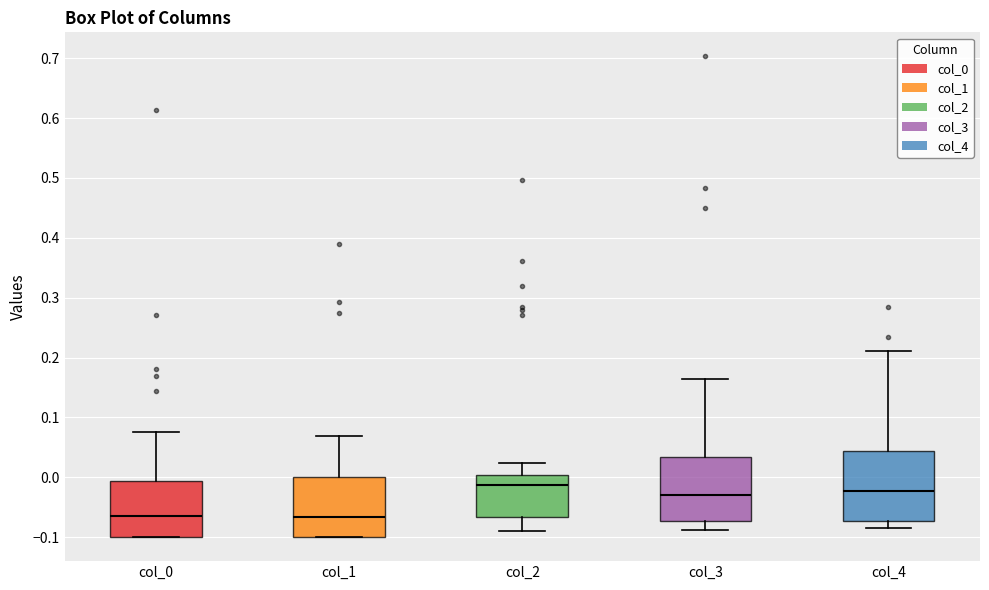

Reading left to right, transcribe this box plot: for each box, give where its median line is, the range the box spans, and where its two whiskers end, as read against the y-axis. The values are not printed on the chart, so give them approximately, as read against the axis.

col_0: median -0.06, box -0.10 to -0.01, whiskers -0.10 to 0.08
col_1: median -0.07, box -0.10 to 0.00, whiskers -0.10 to 0.07
col_2: median -0.01, box -0.07 to 0.00, whiskers -0.09 to 0.02
col_3: median -0.03, box -0.07 to 0.03, whiskers -0.09 to 0.16
col_4: median -0.02, box -0.07 to 0.04, whiskers -0.09 to 0.21